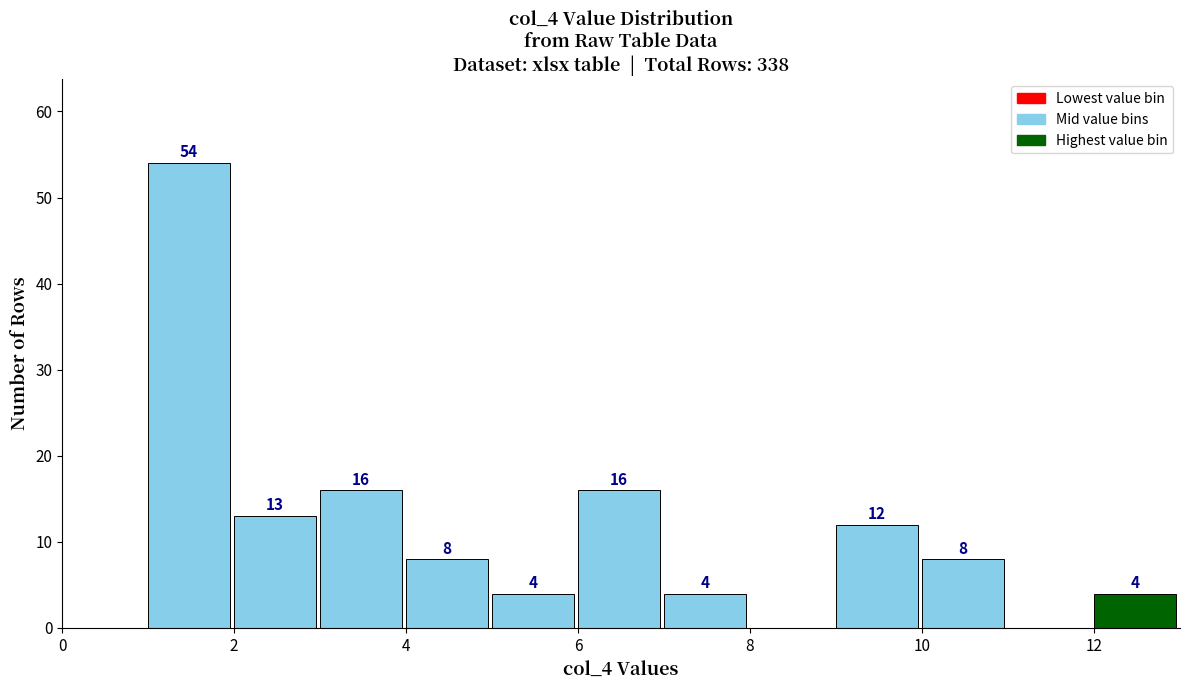

Which range on the x-axis has the tallest bar?

1 to 2